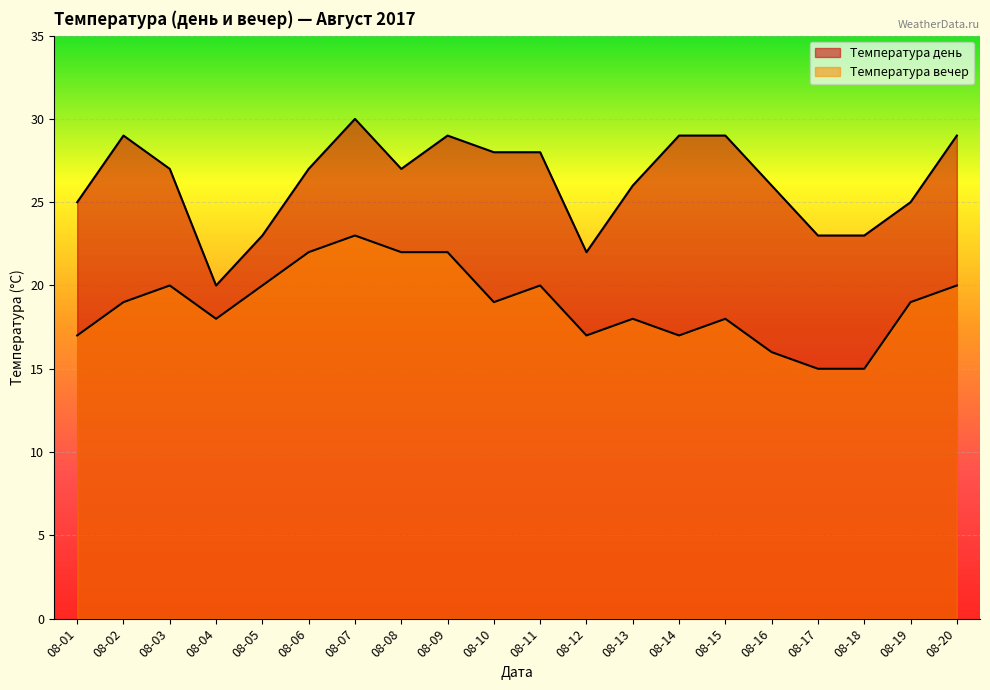

Count the Температура день values in the range 25 to 29.

14